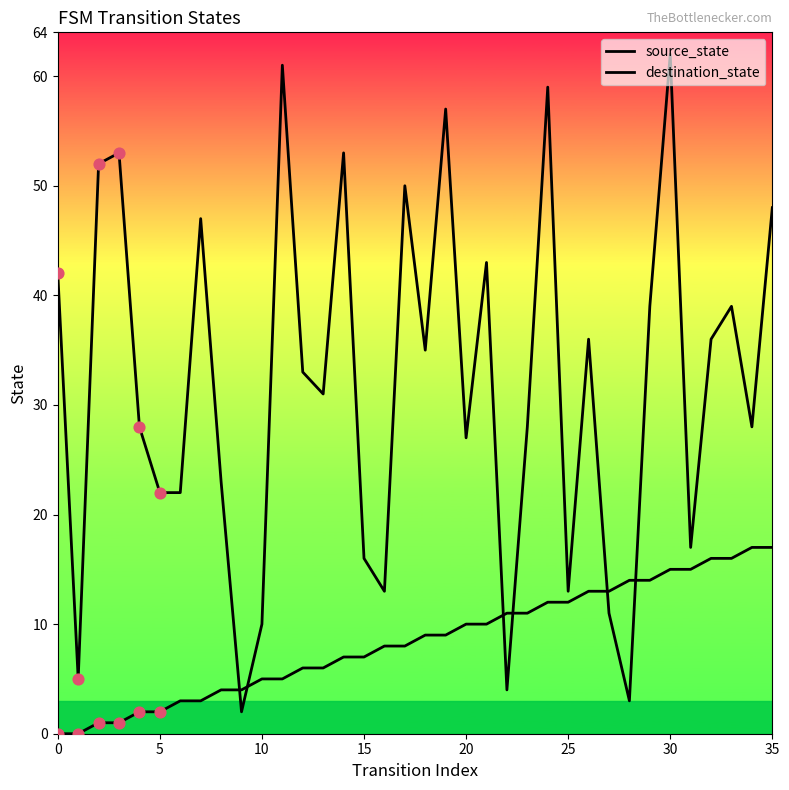

At how many categories does at least one series exceed 20?

26